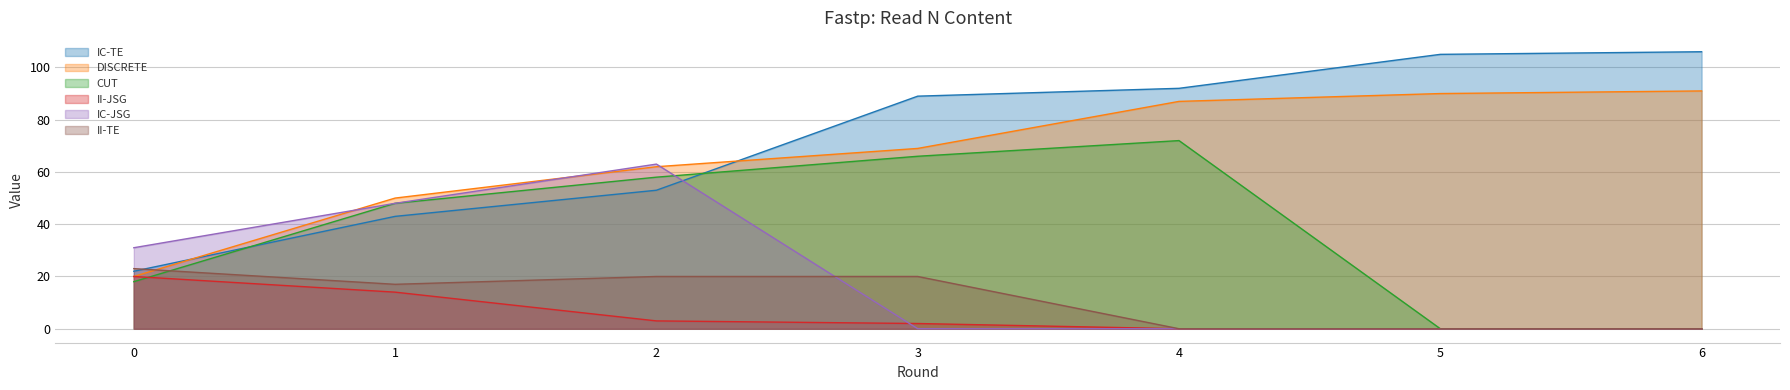

Which series has the largest total across all categories?

IC-TE